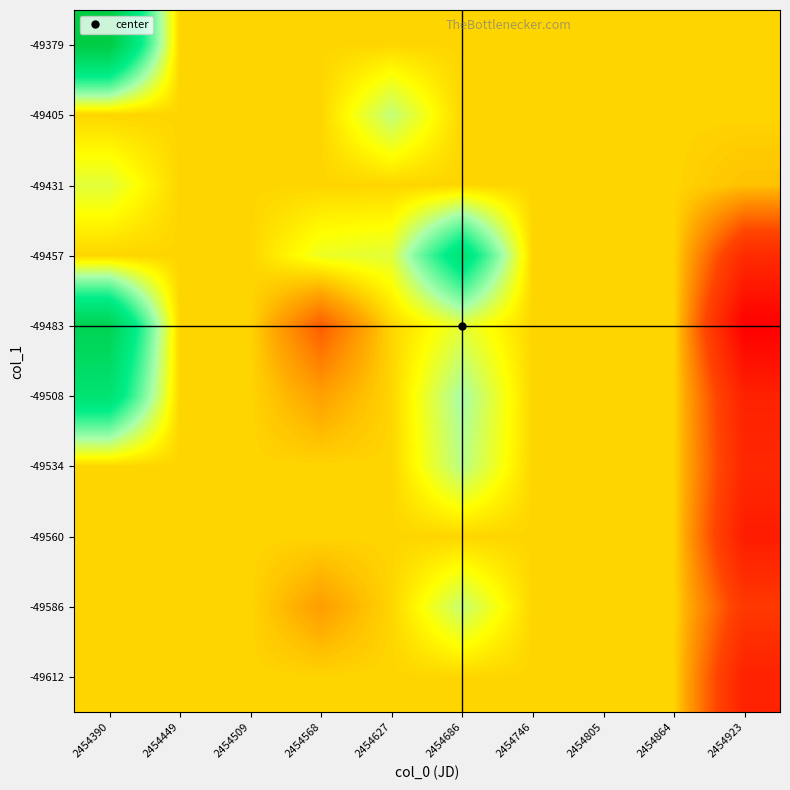

Reading right to left, what are all the values shown in this chart?

-49612: 2454923=25.4	2454864=32.5	2454805=32.5	2454746=32.5	2454686=32.5	2454627=32.5	2454568=32.5	2454509=32.5	2454449=32.5	2454390=32.5
-49586: 2454923=27.2	2454864=32.5	2454805=32.5	2454746=32.5	2454686=35.0	2454627=32.5	2454568=31.0	2454509=32.5	2454449=32.5	2454390=32.5
-49560: 2454923=25.0	2454864=32.5	2454805=32.5	2454746=32.5	2454686=32.5	2454627=32.5	2454568=32.5	2454509=32.5	2454449=32.5	2454390=32.5
-49534: 2454923=25.8	2454864=32.5	2454805=32.5	2454746=32.5	2454686=35.3	2454627=32.5	2454568=32.5	2454509=32.5	2454449=32.5	2454390=32.5
-49508: 2454923=25.4	2454864=32.5	2454805=32.5	2454746=32.5	2454686=35.7	2454627=32.5	2454568=31.1	2454509=32.5	2454449=32.5	2454390=40.7
-49483: 2454923=22.7	2454864=32.5	2454805=32.5	2454746=32.5	2454686=34.2	2454627=32.5	2454568=28.9	2454509=32.5	2454449=32.5	2454390=43.2
-49457: 2454923=26.2	2454864=32.5	2454805=32.5	2454746=32.5	2454686=40.5	2454627=34.3	2454568=34.0	2454509=32.5	2454449=32.5	2454390=32.5
-49431: 2454923=32.0	2454864=32.5	2454805=32.5	2454746=32.5	2454686=32.5	2454627=32.5	2454568=32.5	2454509=32.5	2454449=32.5	2454390=34.3
-49405: 2454923=32.5	2454864=32.5	2454805=32.5	2454746=32.5	2454686=32.5	2454627=35.1	2454568=32.5	2454509=32.5	2454449=32.5	2454390=32.5
-49379: 2454923=32.5	2454864=32.5	2454805=32.5	2454746=32.5	2454686=32.5	2454627=32.5	2454568=32.5	2454509=32.5	2454449=32.5	2454390=44.4